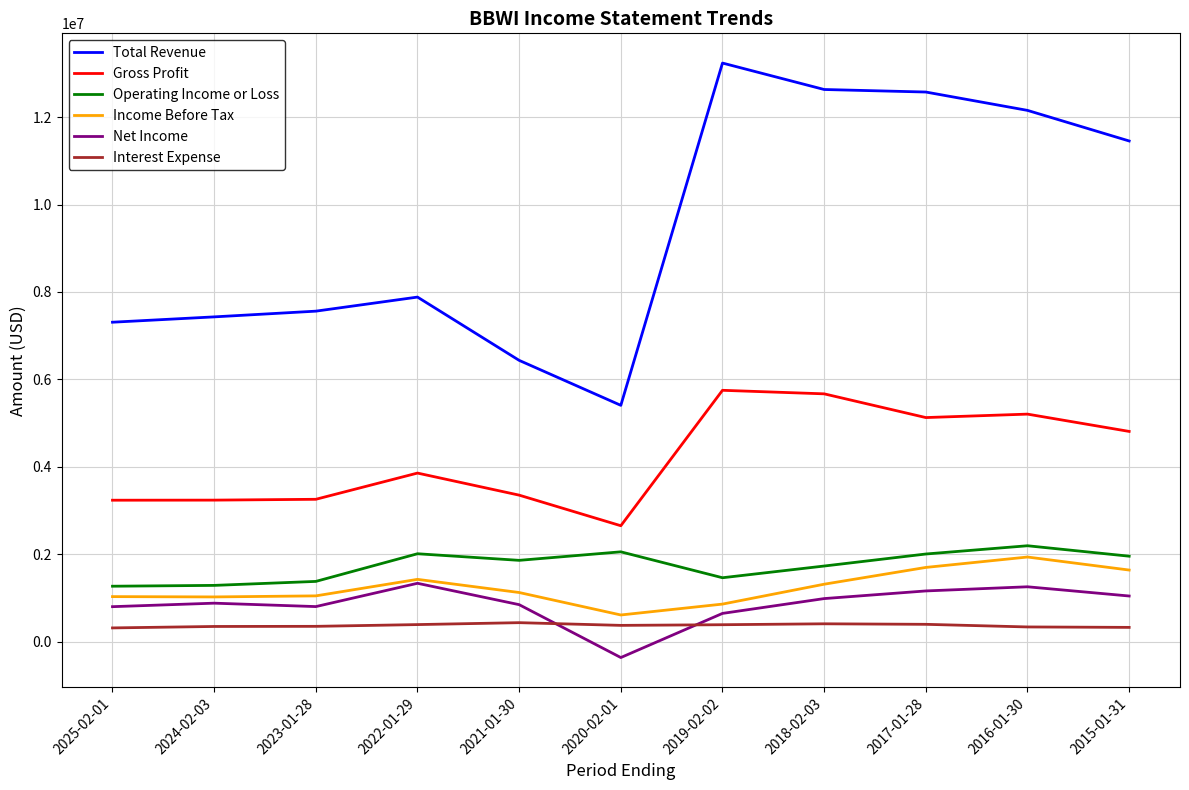

What is the average value of the Interest Expense series?

367091